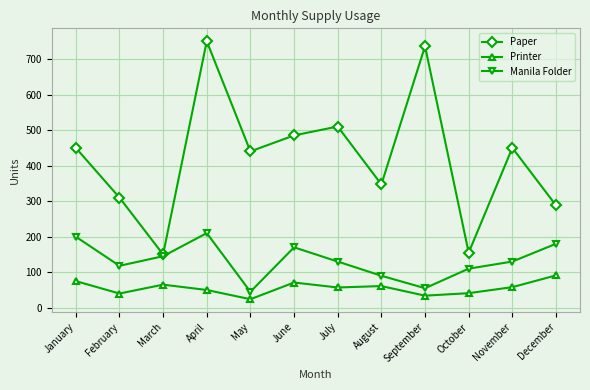

What is the minimum value for Manila Folder?

45